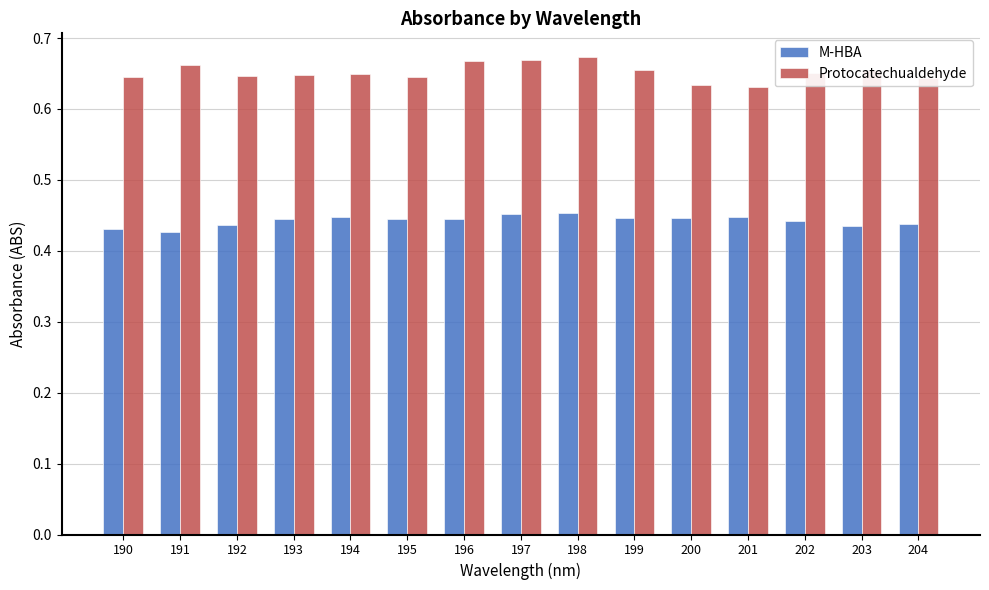

True or false: M-HBA has a value of 0.3 at 202.

False